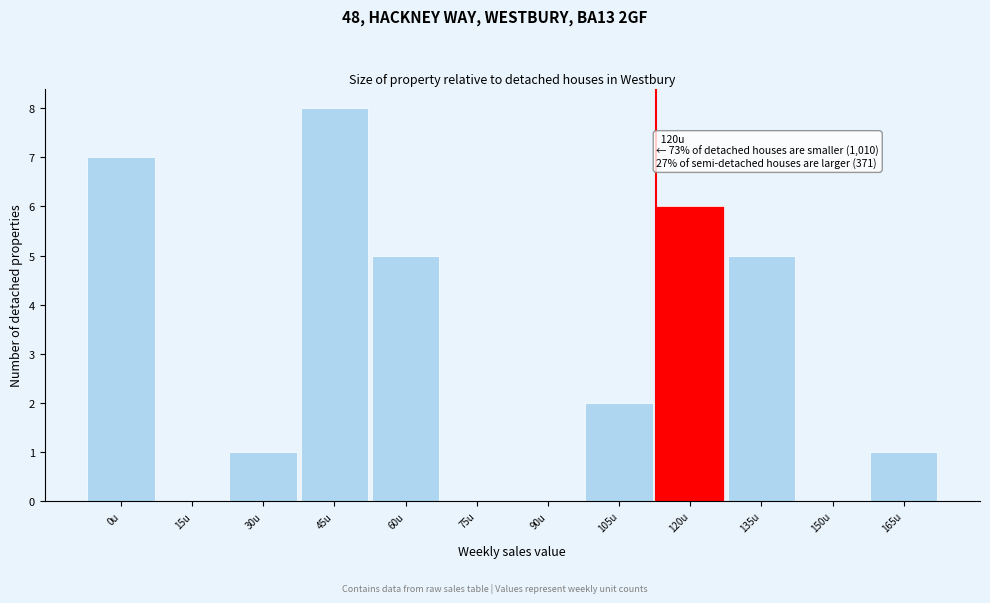

Reading left to right, transcribe all the data shown in this chart.

0u=7	15u=0	30u=1	45u=8	60u=5	75u=0	90u=0	105u=2	120u=6	135u=5	150u=0	165u=1